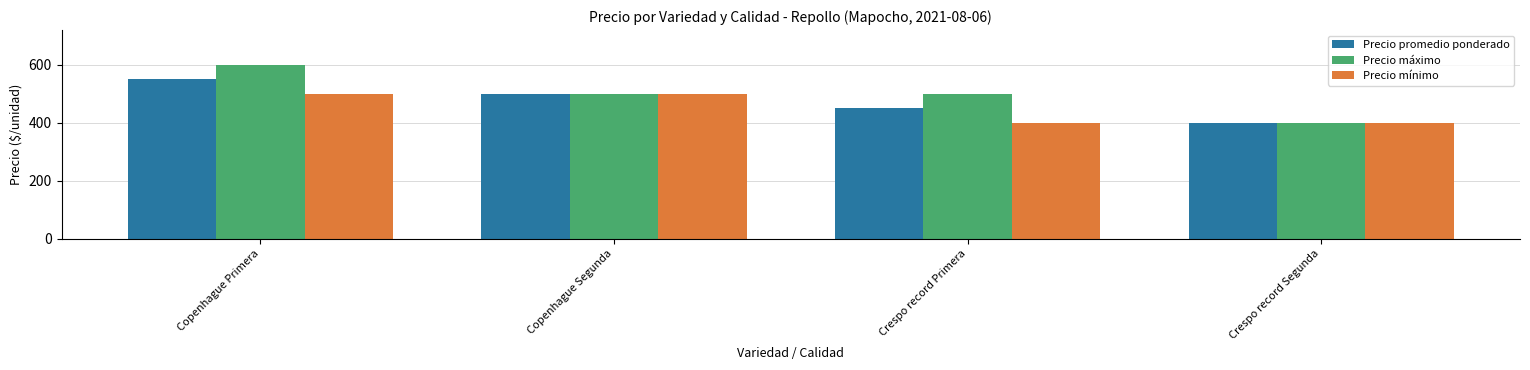

What is the total value across all series at Copenhague Segunda?

1500